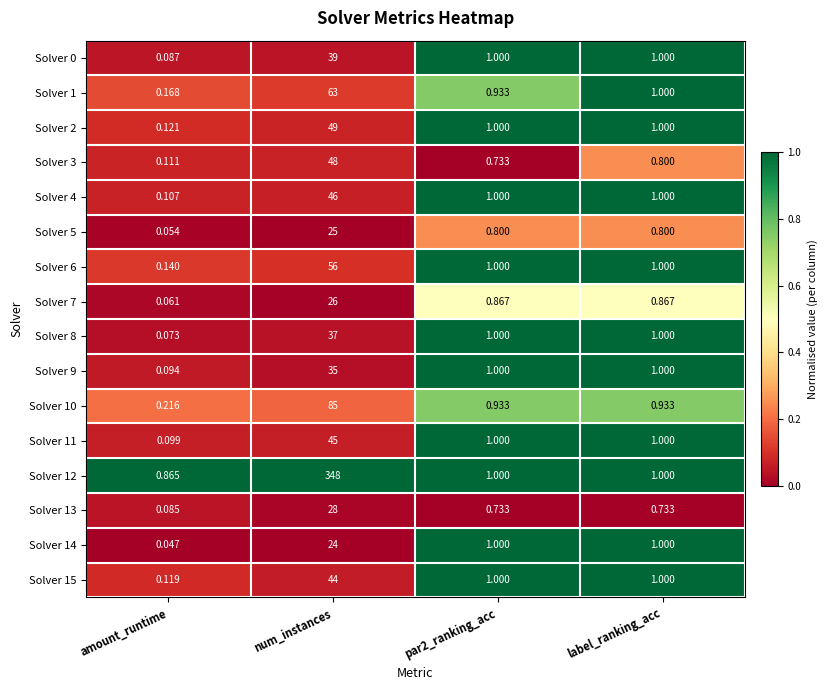

Is the value of Solver 12 at par2_ranking_acc greater than the value of Solver 10 at par2_ranking_acc?

Yes